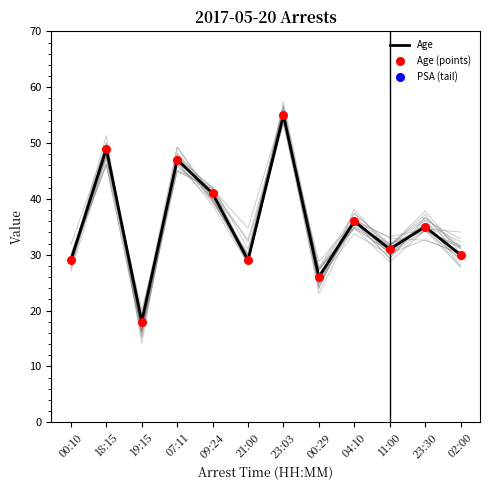

Which has a higher value, 02:00 or 21:00?

02:00